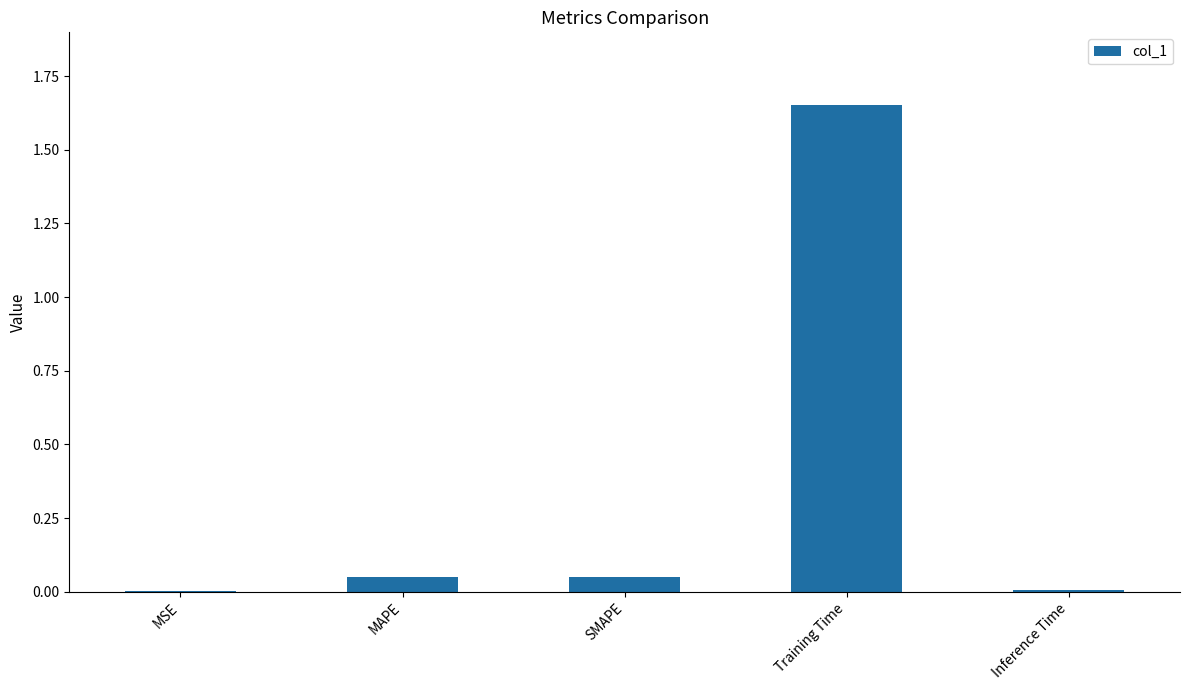

Between Training Time and Inference Time, which is larger?

Training Time